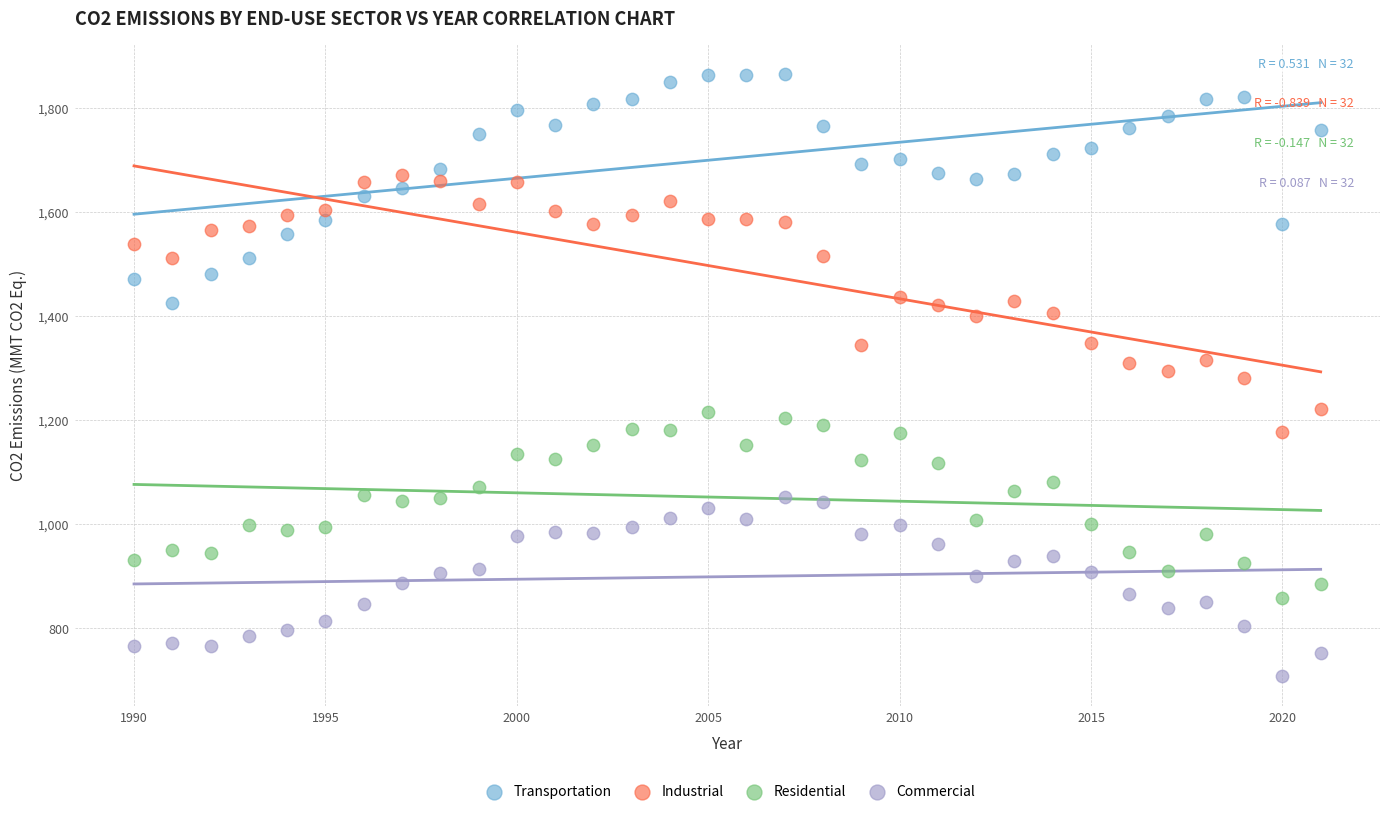

Which series reaches the minimum Y coordinate?

Commercial